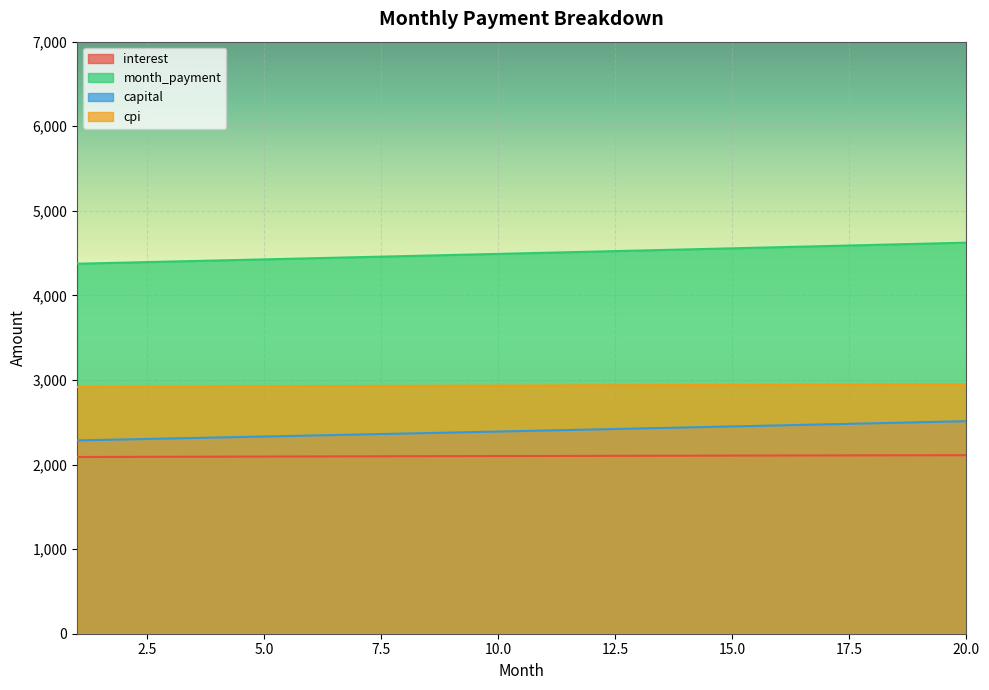

True or false: interest and capital cross at least once.

False